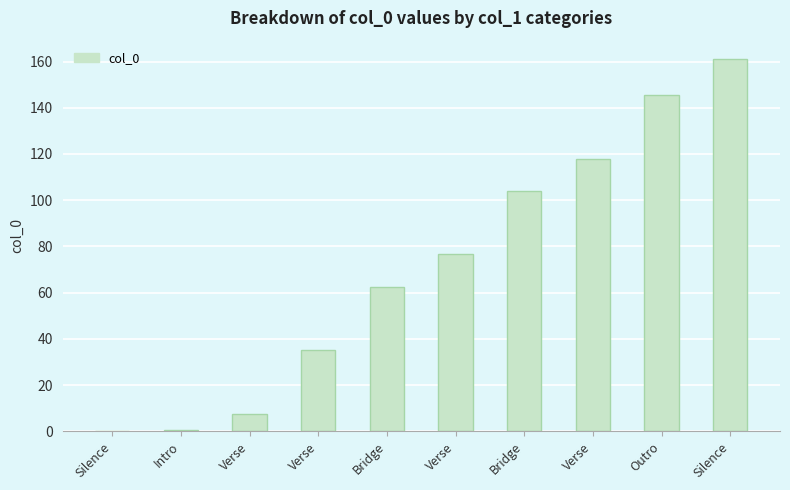

What is the difference between the maximum and minimum values?

161.0